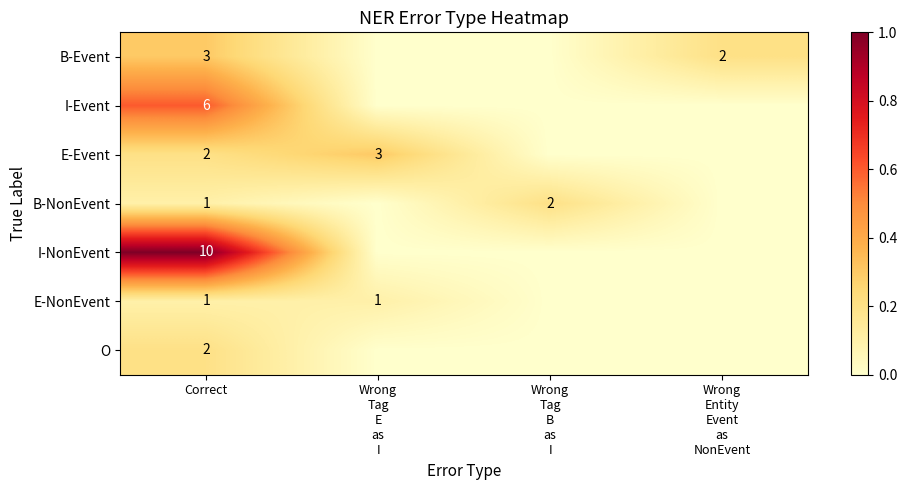

At which category is the sum across all series the highest?

Correct